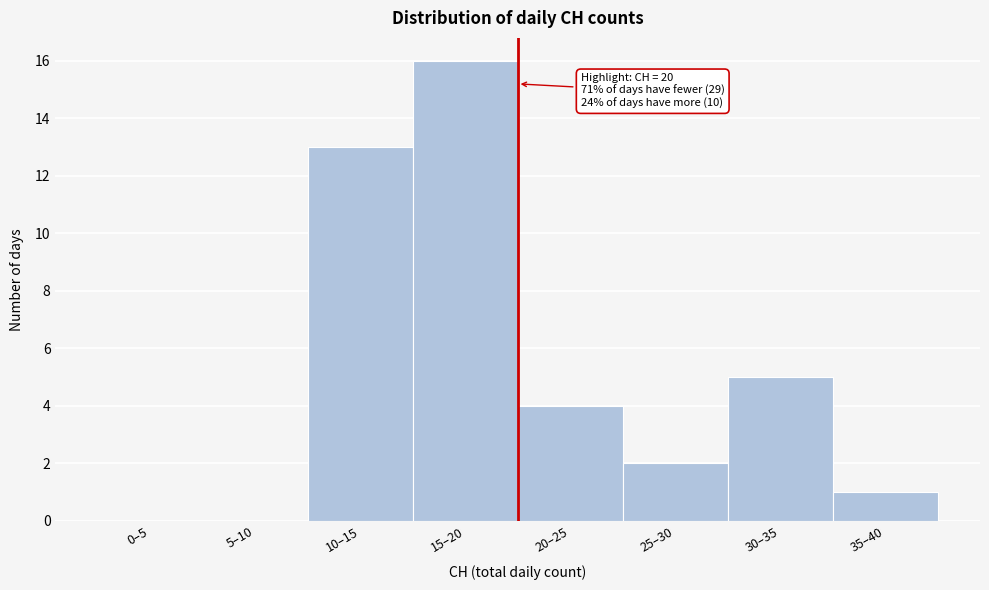

Reading left to right, what are all the values shown in this chart?

0–5=0	5–10=0	10–15=13	15–20=16	20–25=4	25–30=2	30–35=5	35–40=1